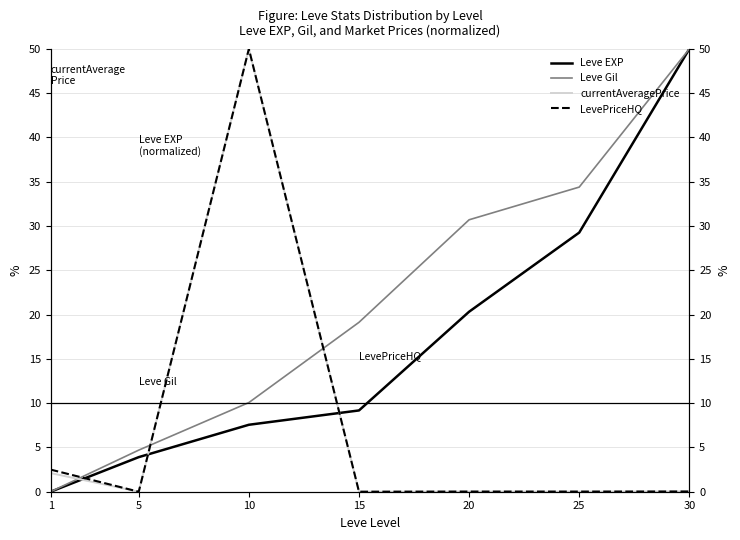

What are all the series names shown in the legend?

Leve EXP, Leve Gil, currentAveragePrice, LevePriceHQ